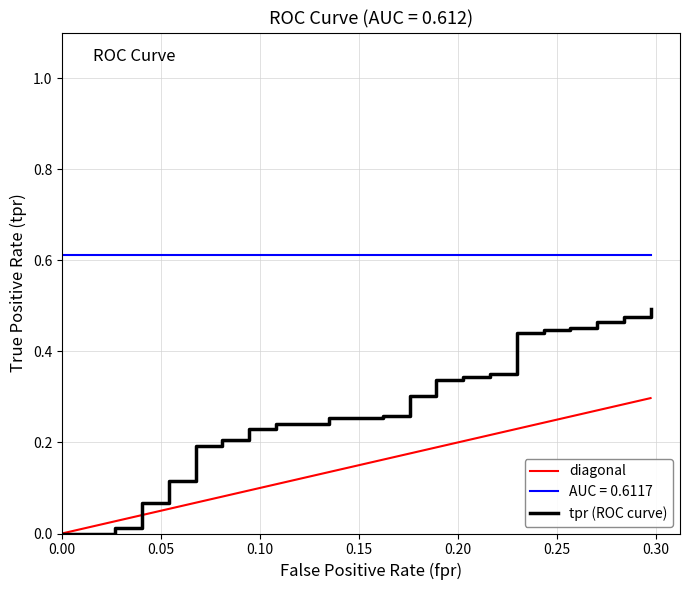

What is the average value of the diagonal series?

0.2